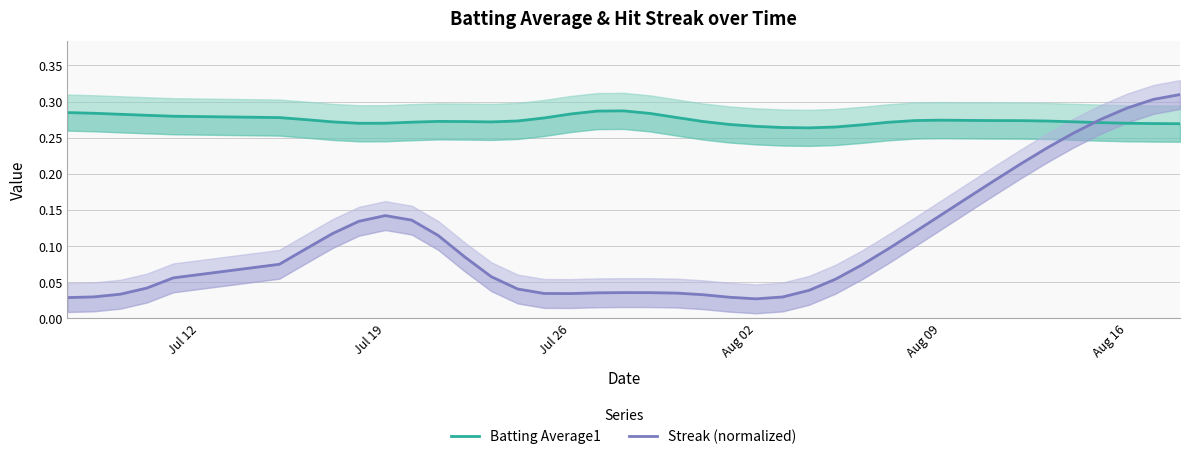

List the series in order of their overall mean, highest first.

Batting Average1, Streak (normalized)